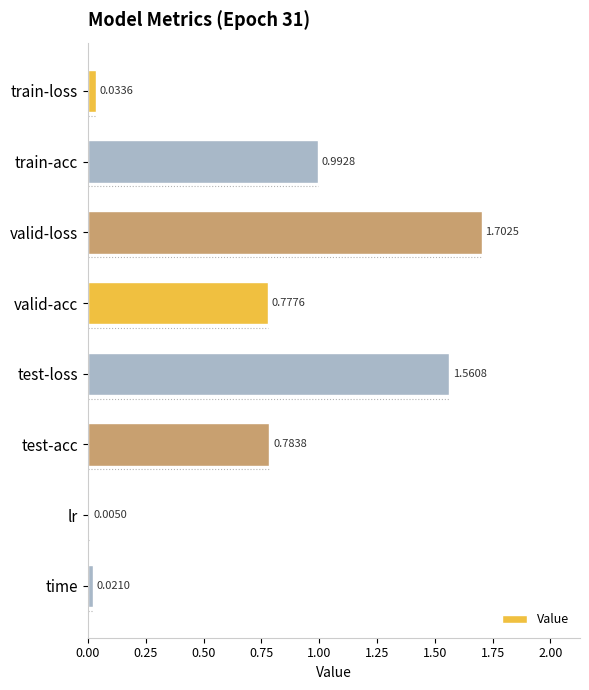

What is the sum of the values at test-loss and valid-loss?

3.3